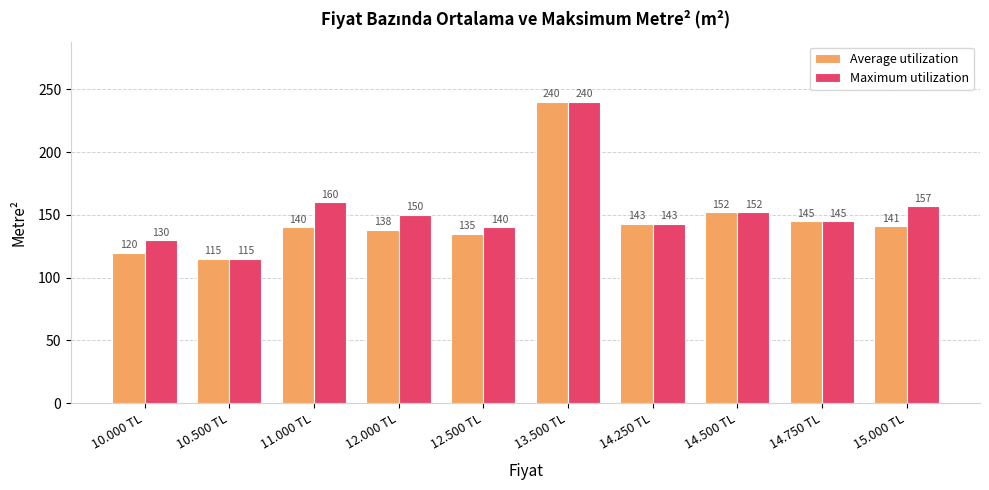

What is the spread (max minus min) of values at 15.000 TL?

16